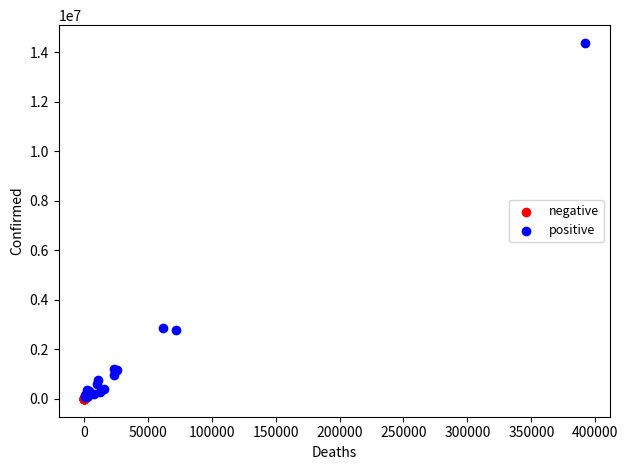

Which series has the widest spread of Y values?

positive